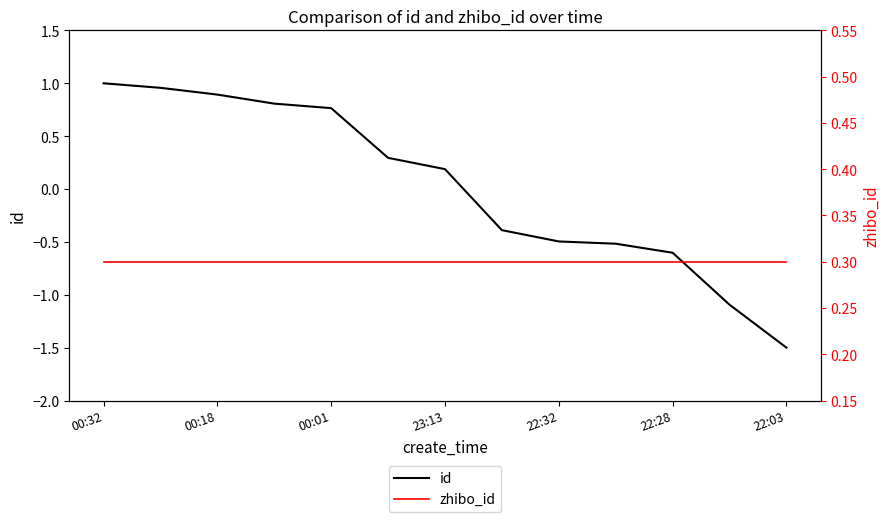

At 22:28, list the series in order from largest to smallest.

zhibo_id, id